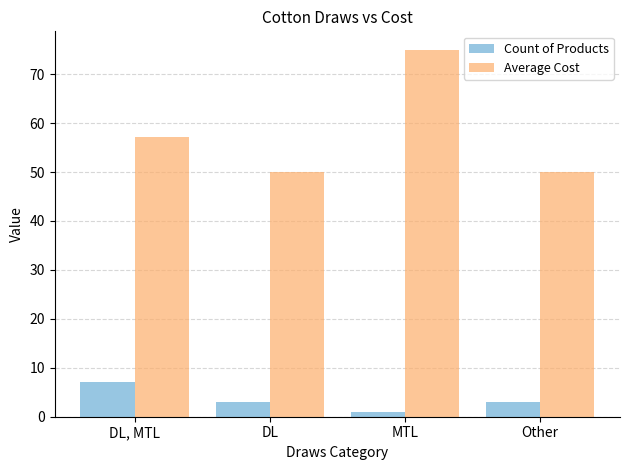

Is the value of Average Cost at DL, MTL greater than the value of Count of Products at DL?

Yes